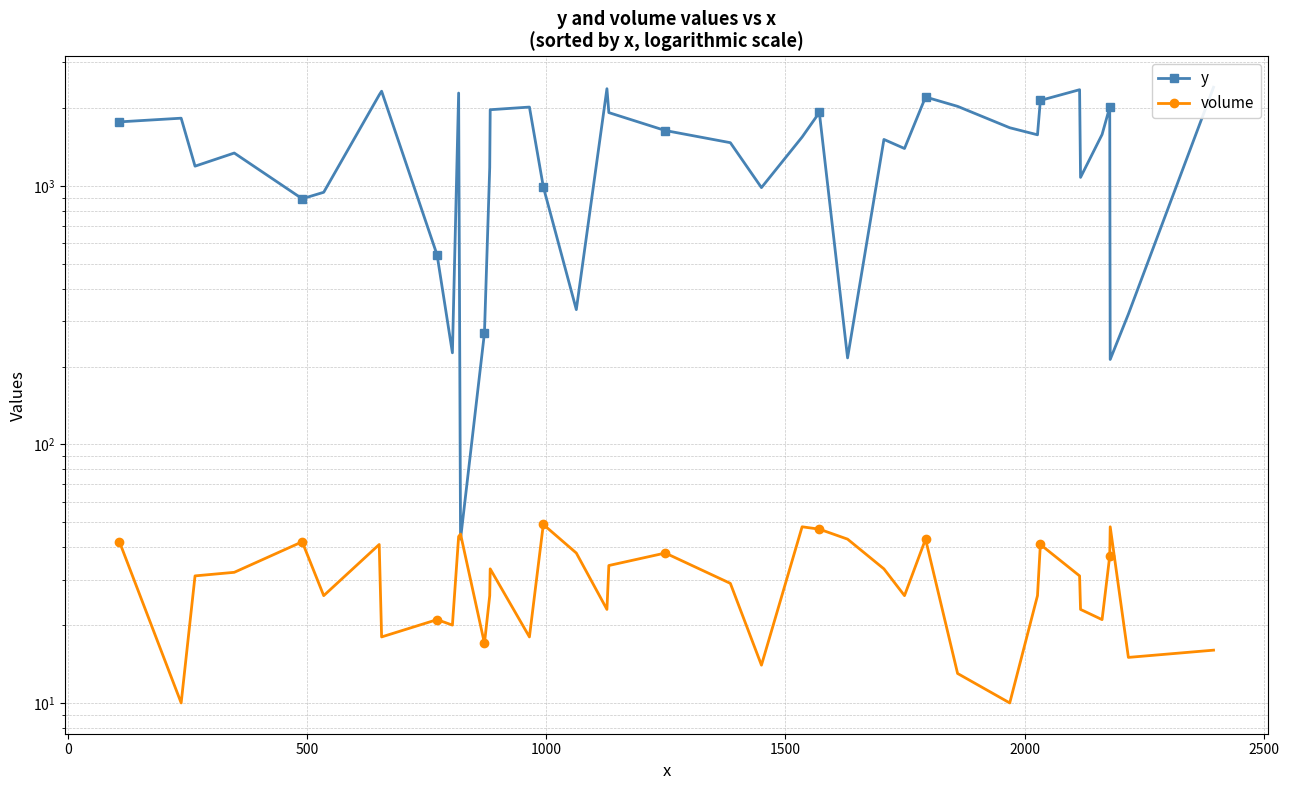

Is this an area chart (filled region under the line)?

No